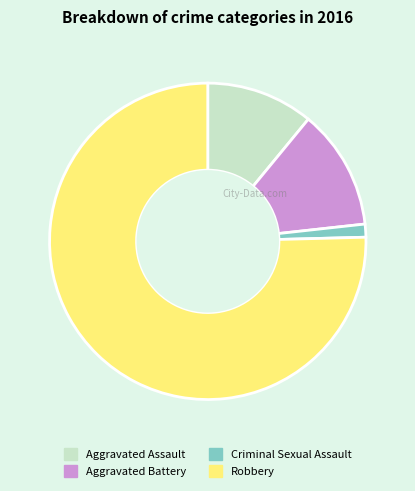

Which has a higher value, Criminal Sexual Assault or Aggravated Assault?

Aggravated Assault